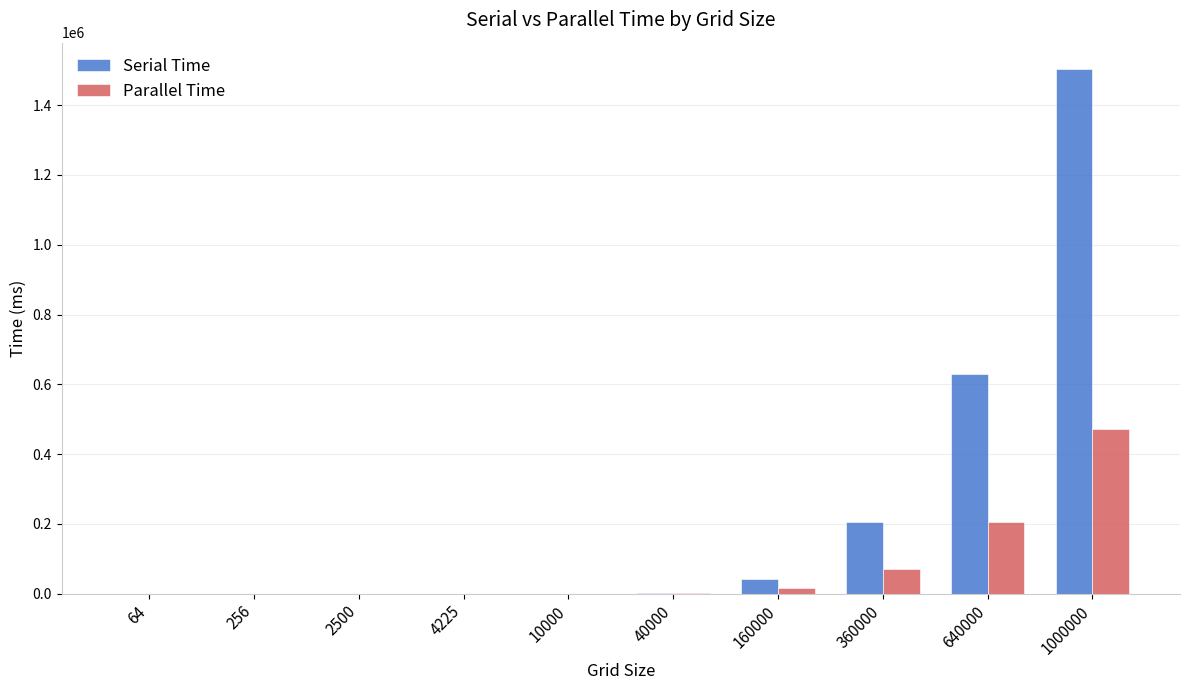

What are all the series names shown in the legend?

Serial Time, Parallel Time